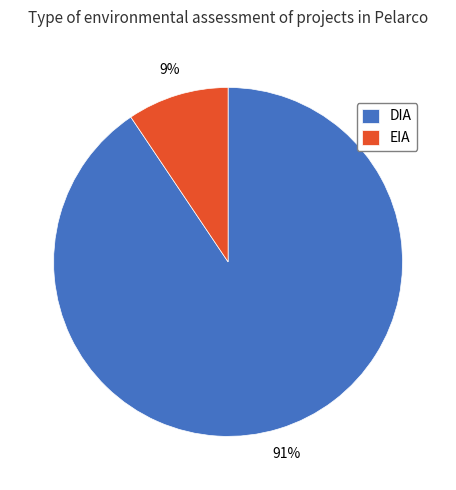

To the nearest percent, what is the combined percentage of EIA and DIA?

100%